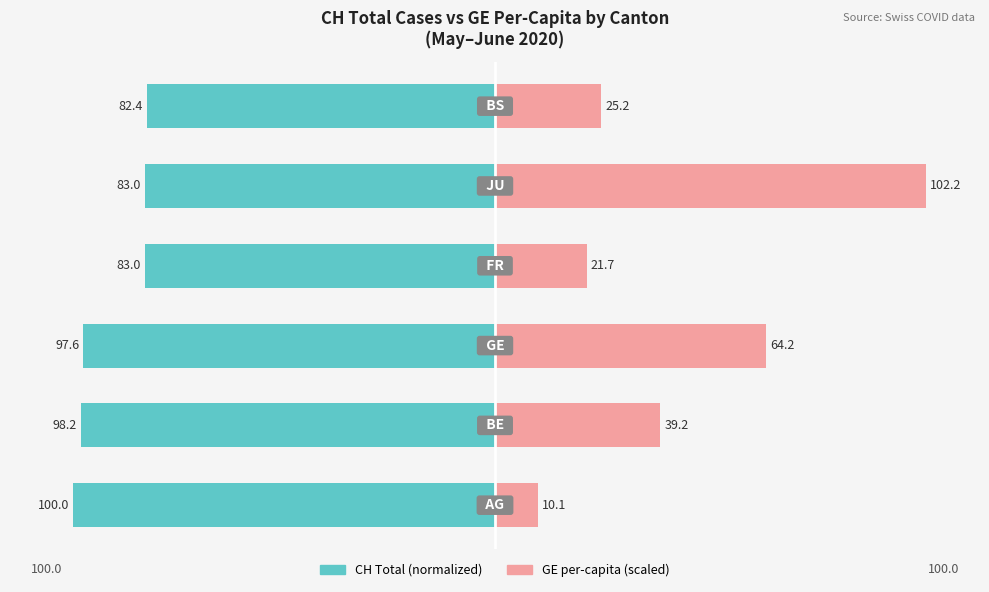

True or false: GE per-capita (scaled) has a value of 38.8 at 5.

False